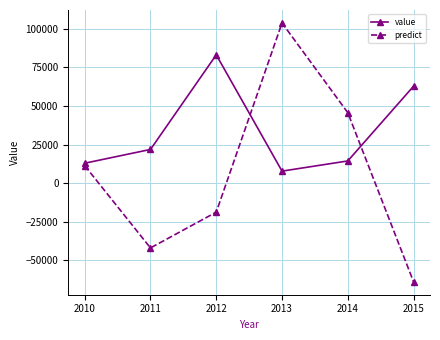

How many data points in predict are above 11326?

3